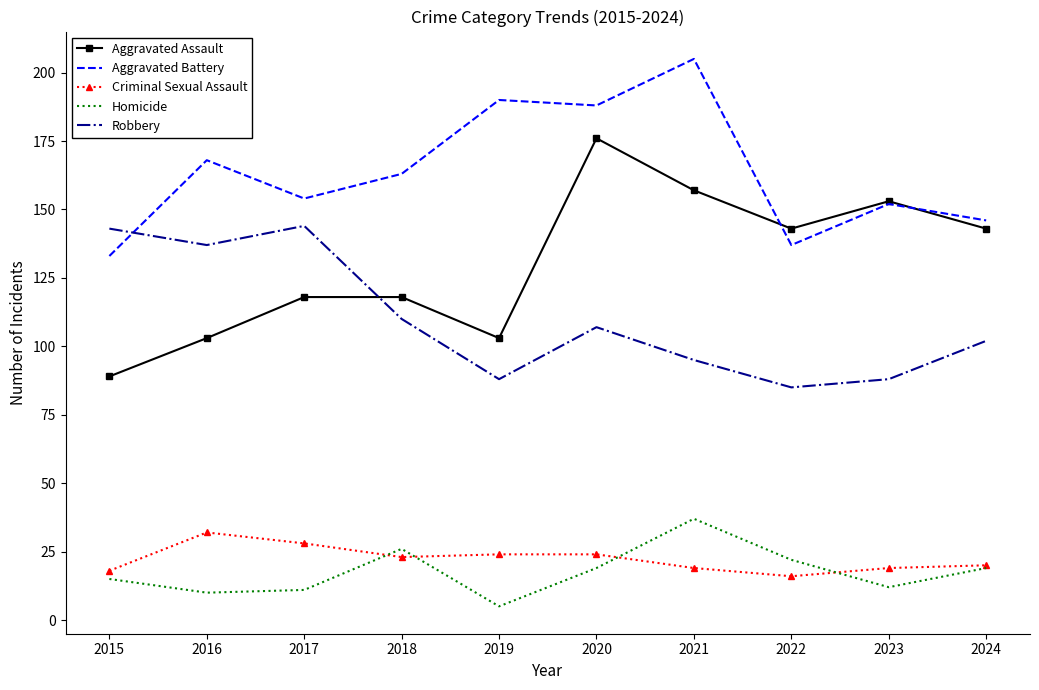

True or false: Aggravated Assault and Criminal Sexual Assault cross at least once.

False